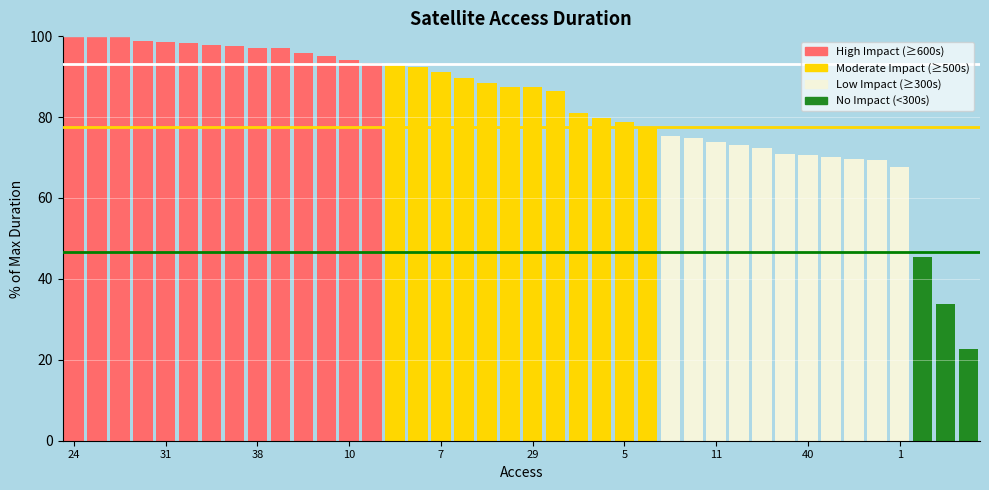

What is the value of the 37th bar from the left?

67.6